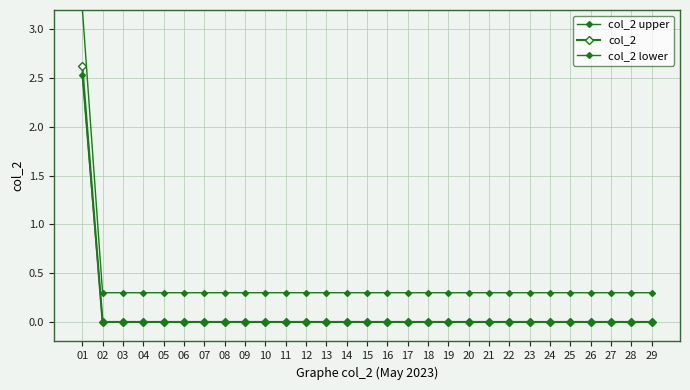

Where is col_2 nearest to the value 1?

02